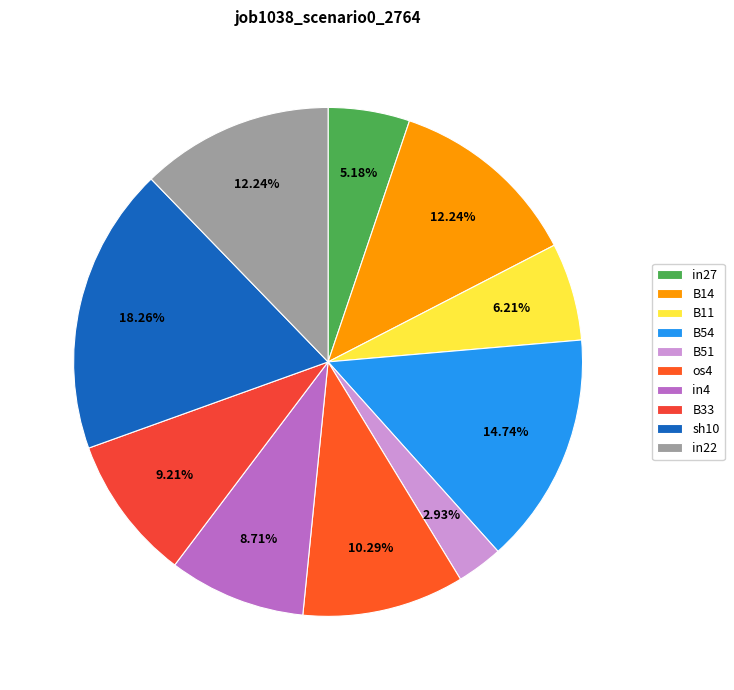

What is the largest slice in the pie chart?

sh10